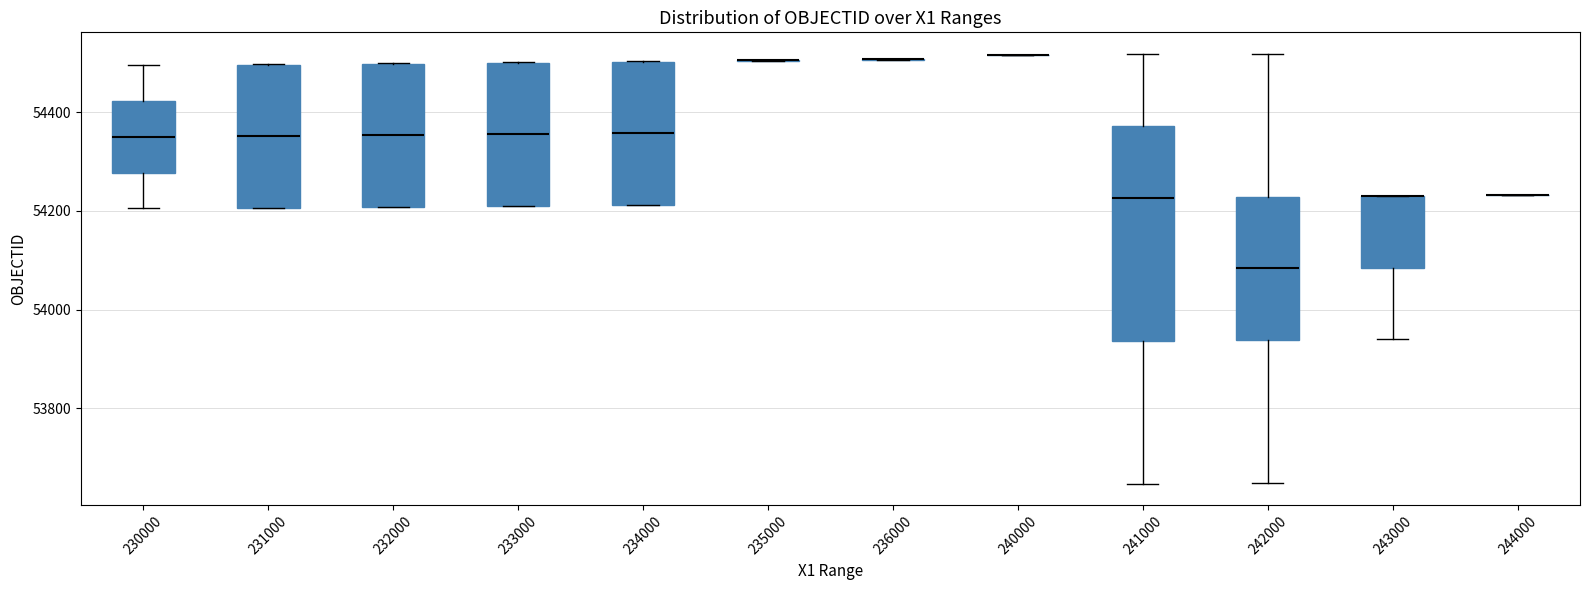

Where is the upper edge of the box at x = 234000 on the y-axis? The values are not printed on the chart, so give them approximately, as read against the axis.

54500